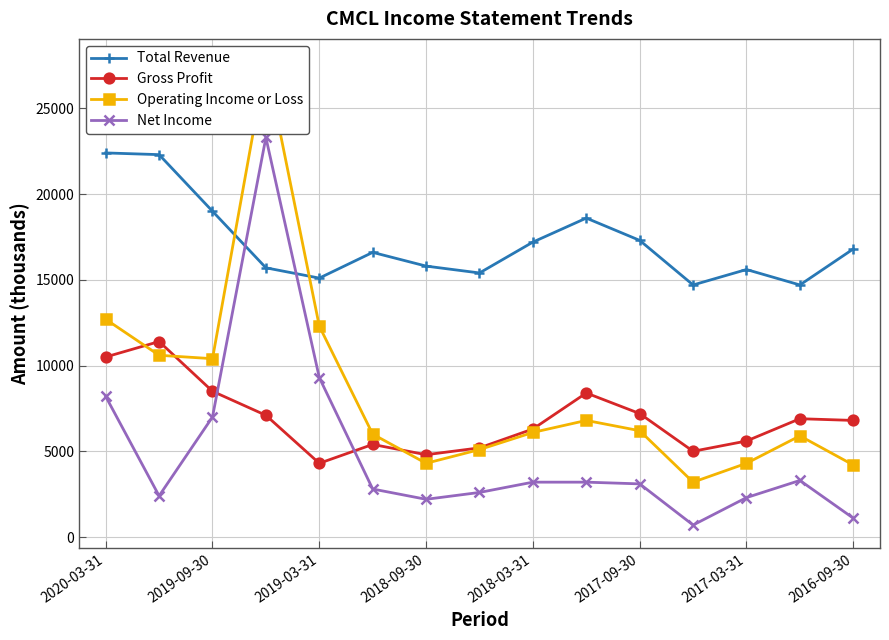

Read the Gross Profit value at 2016-09-30.

6800